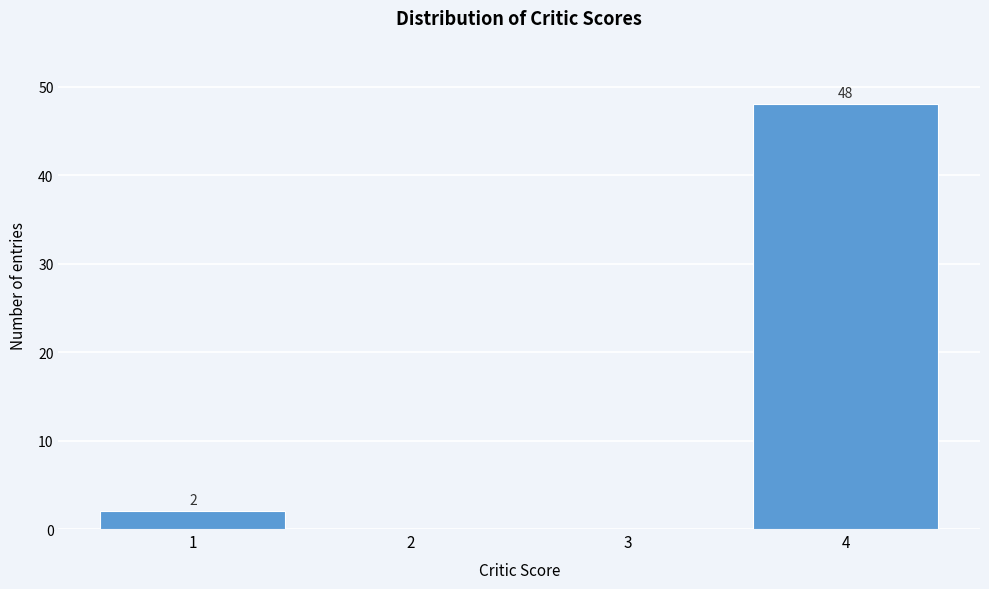

Over which range of the x-axis is the bar tallest?

3.5 to 4.5